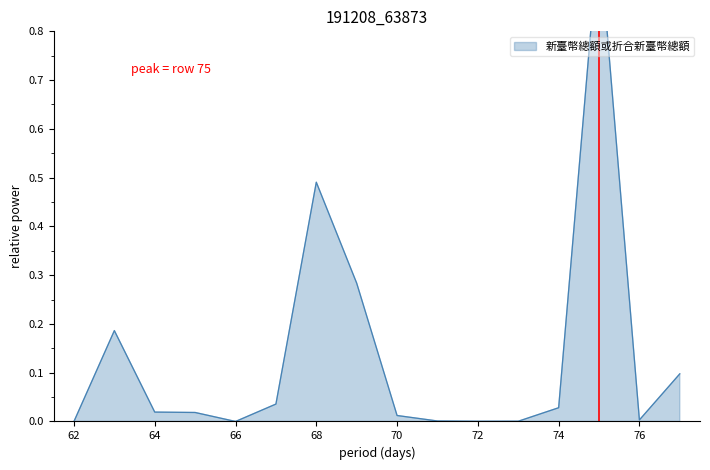

What is the difference between the maximum and minimum values?

1.0